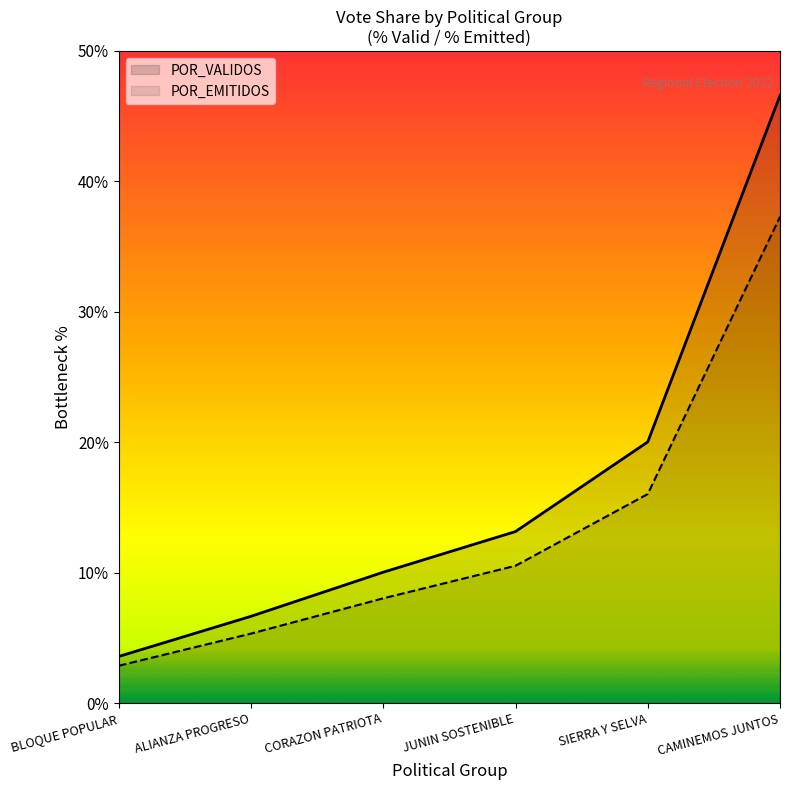

How many data points in POR_VALIDOS are above 10?

3